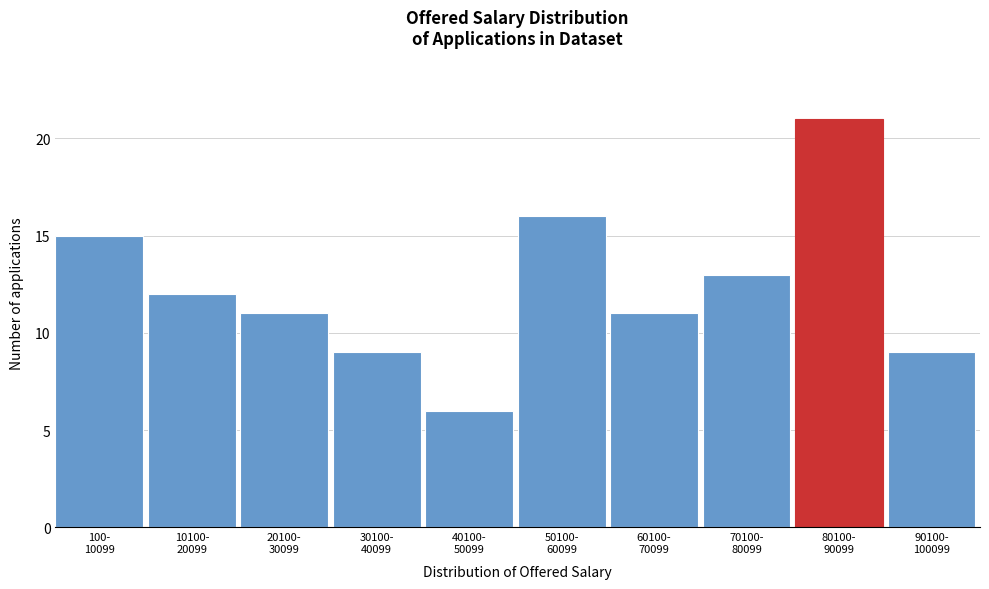

Reading left to right, extract all data points from this chart.

15	12	11	9	6	16	11	13	21	9